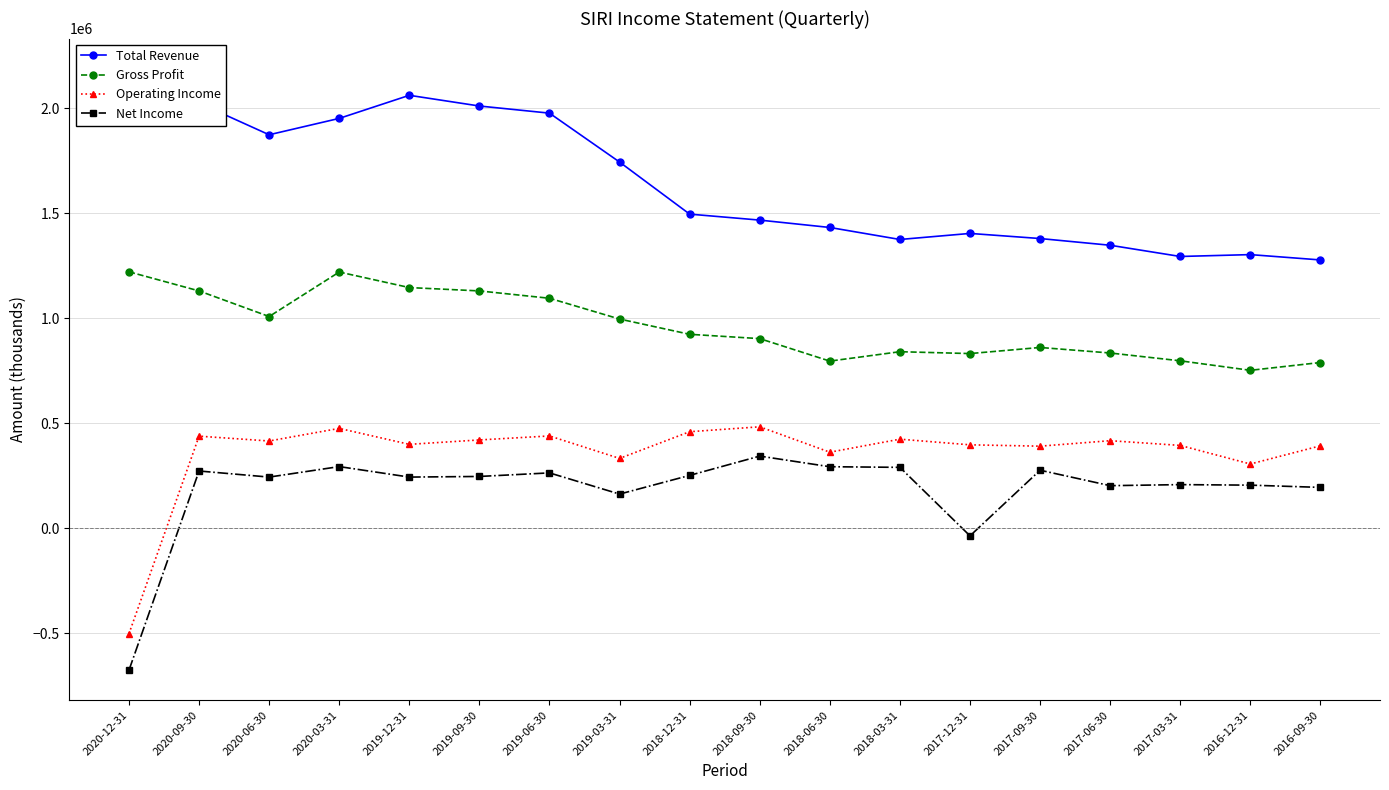

What is the sum of the Operating Income values at 2017-09-30 and 2018-12-31?

849500